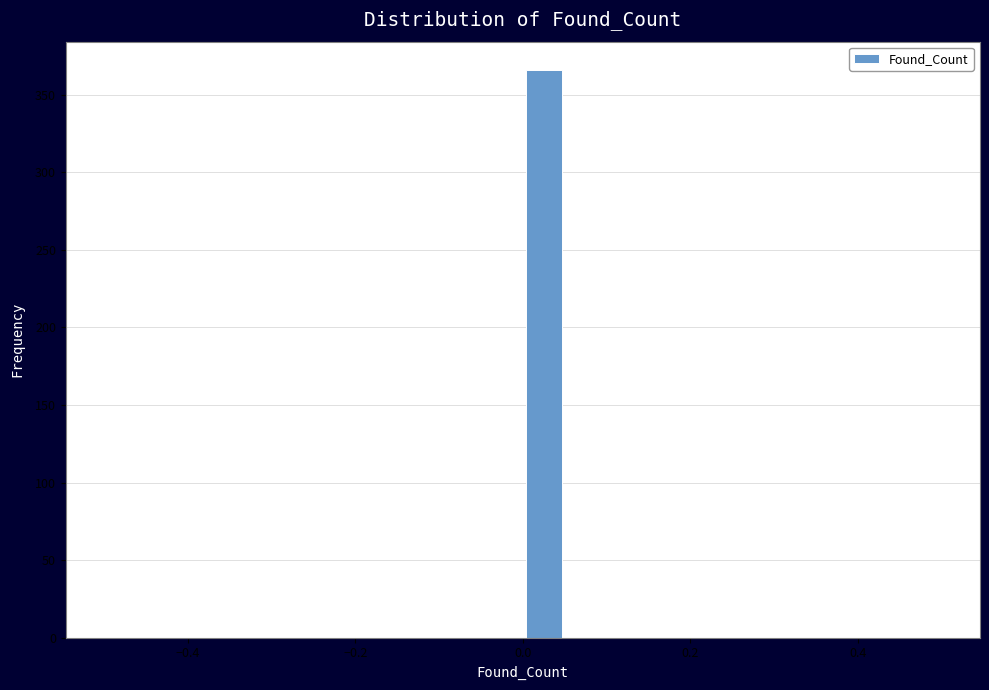

Read against the x-axis, roughly where is the centre of the tallest bar?

0.02